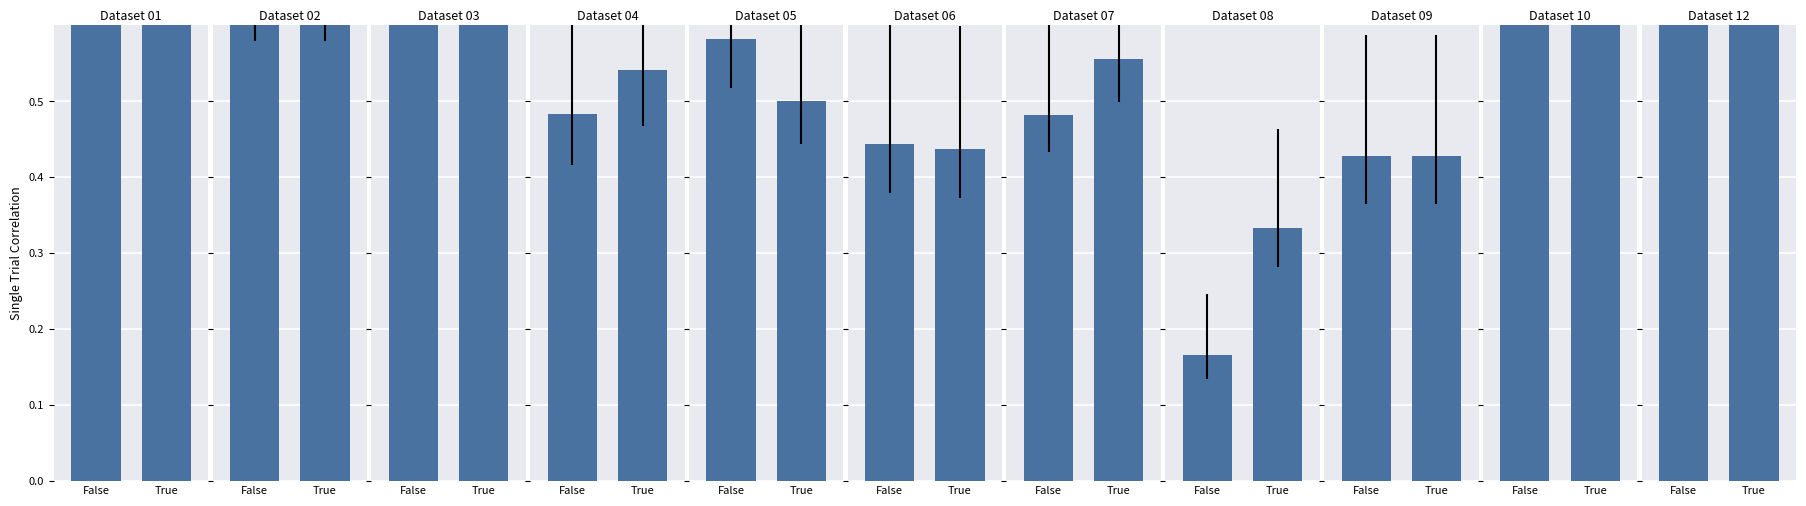

What value does the data have at True?

0.8